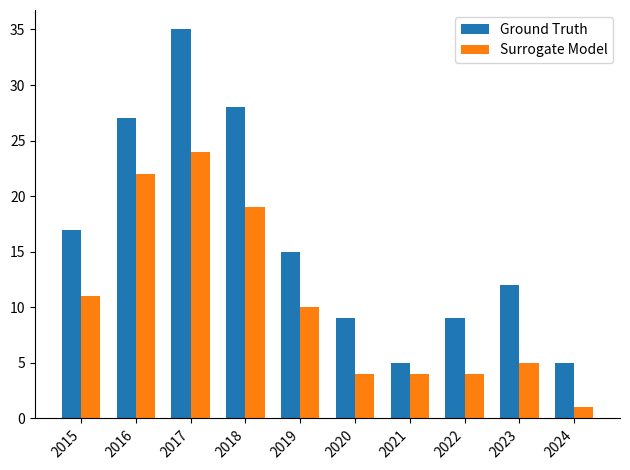

Reading left to right, what are all the values shown in this chart?

Ground Truth: 2015=17	2016=27	2017=35	2018=28	2019=15	2020=9	2021=5	2022=9	2023=12	2024=5
Surrogate Model: 2015=11	2016=22	2017=24	2018=19	2019=10	2020=4	2021=4	2022=4	2023=5	2024=1